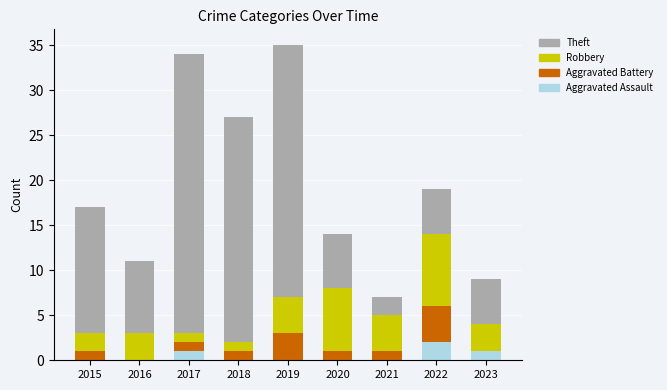

True or false: Aggravated Assault has a value of 0 at 2015.

True